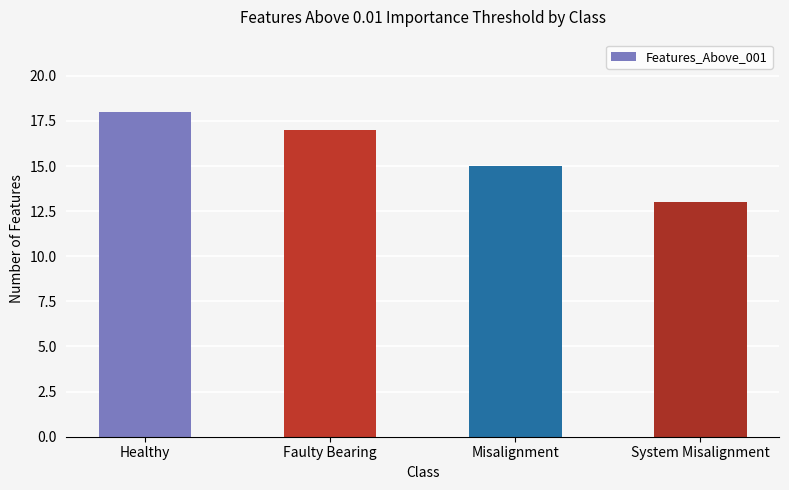

Is it true that the value at Healthy is 18?

True